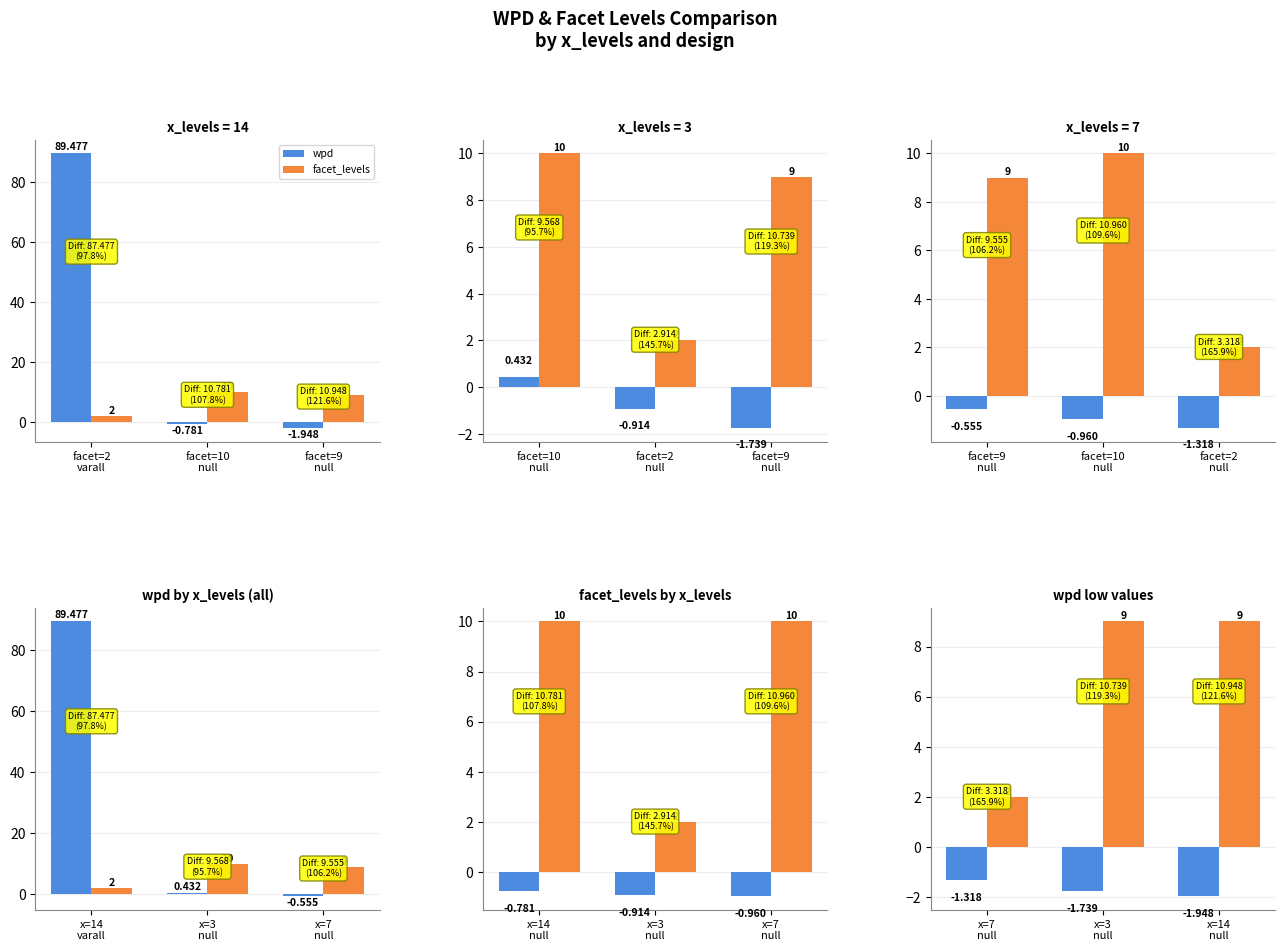

Rank the series at x=14 null from highest to lowest value.

facet_levels, wpd